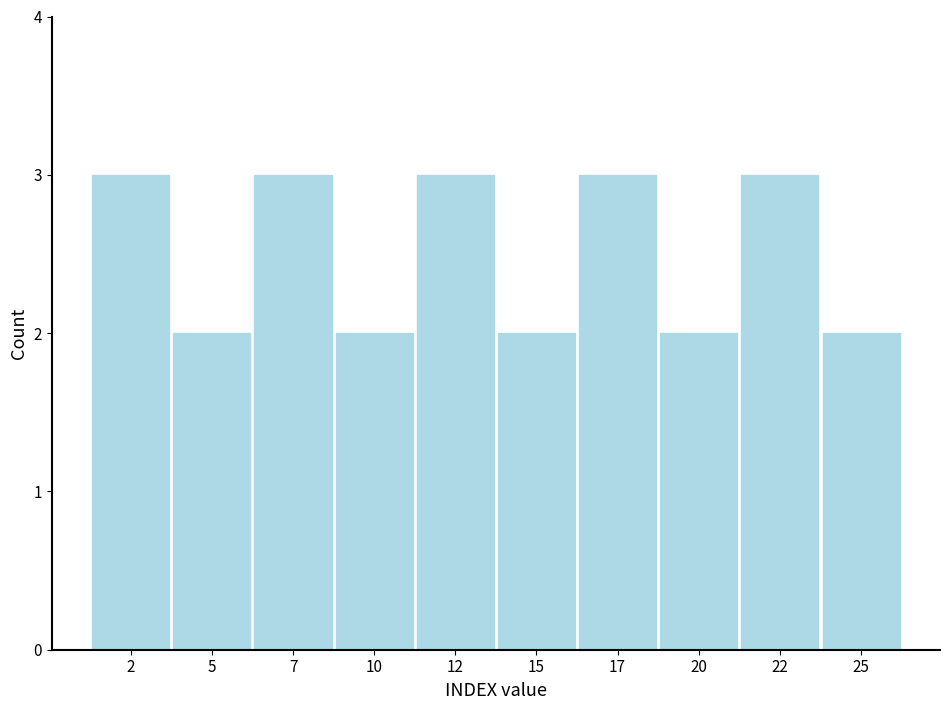

Reading left to right, list all the values displayed in this chart.

2=3	5=2	7=3	10=2	12=3	15=2	17=3	20=2	22=3	25=2